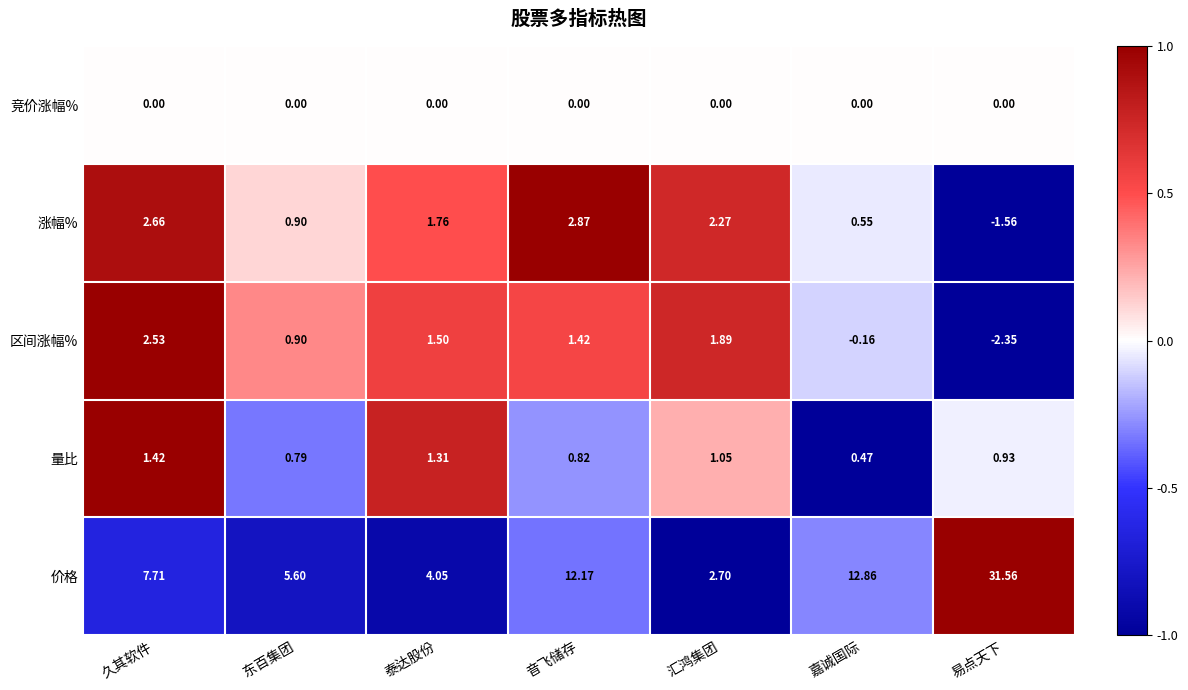

At how many categories does at least one series exceed 0?

7